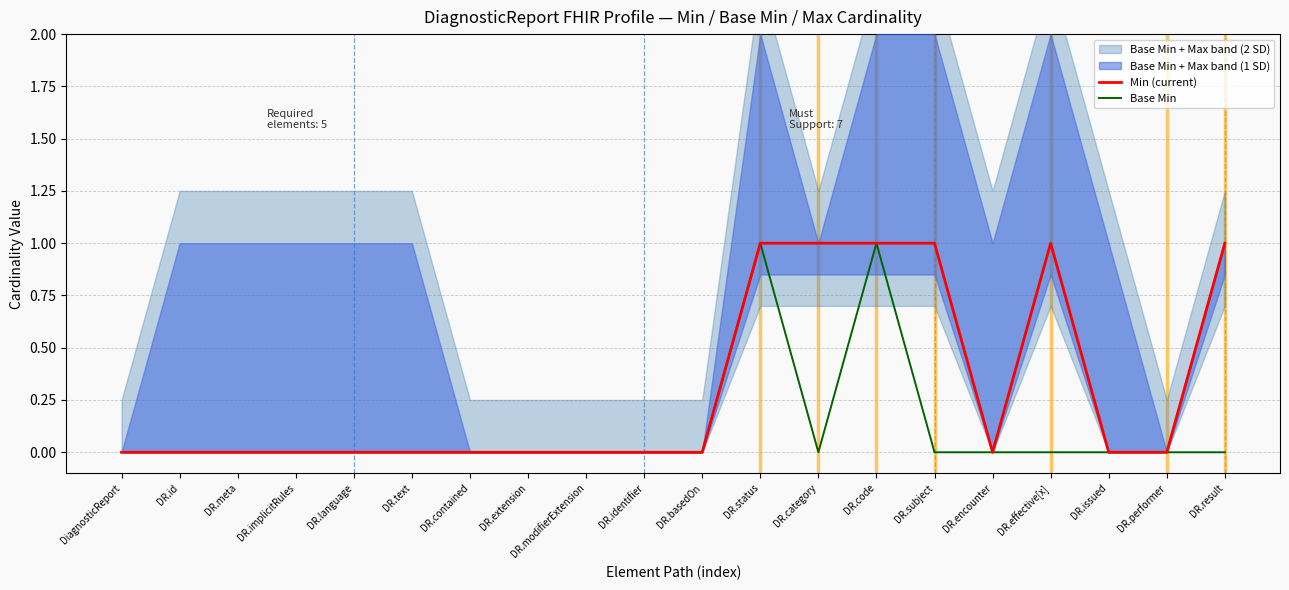

Reading left to right, what are all the values shown in this chart?

Min (current): DiagnosticReport=0	DR.id=0	DR.meta=0	DR.implicitRules=0	DR.language=0	DR.text=0	DR.contained=0	DR.extension=0	DR.modifierExtension=0	DR.identifier=0	DR.basedOn=0	DR.status=1	DR.category=1	DR.code=1	DR.subject=1	DR.encounter=0	DR.effective[x]=1	DR.issued=0	DR.performer=0	DR.result=1
Base Min: DiagnosticReport=0	DR.id=0	DR.meta=0	DR.implicitRules=0	DR.language=0	DR.text=0	DR.contained=0	DR.extension=0	DR.modifierExtension=0	DR.identifier=0	DR.basedOn=0	DR.status=1	DR.category=0	DR.code=1	DR.subject=0	DR.encounter=0	DR.effective[x]=0	DR.issued=0	DR.performer=0	DR.result=0